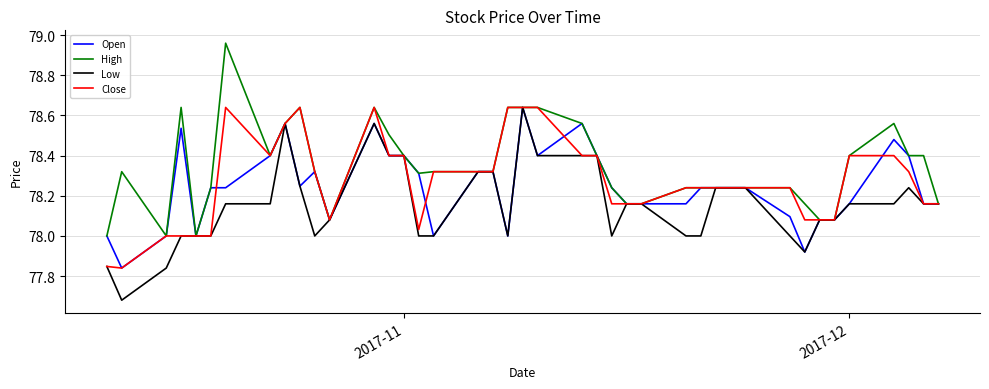

Which series has the largest total across all categories?

High